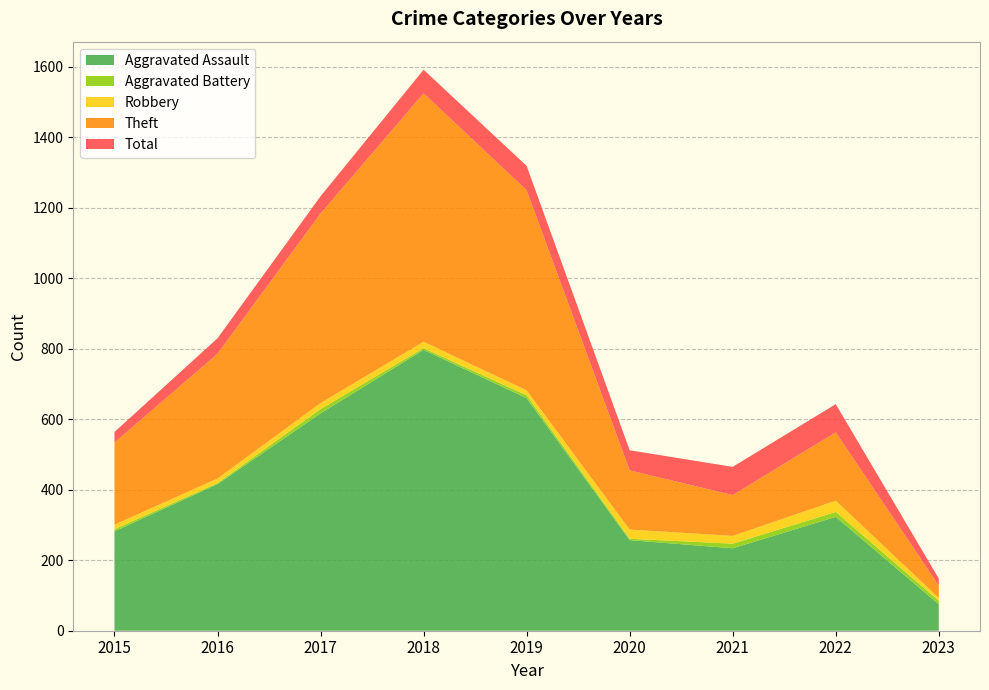

What is the minimum value for Aggravated Assault?

75